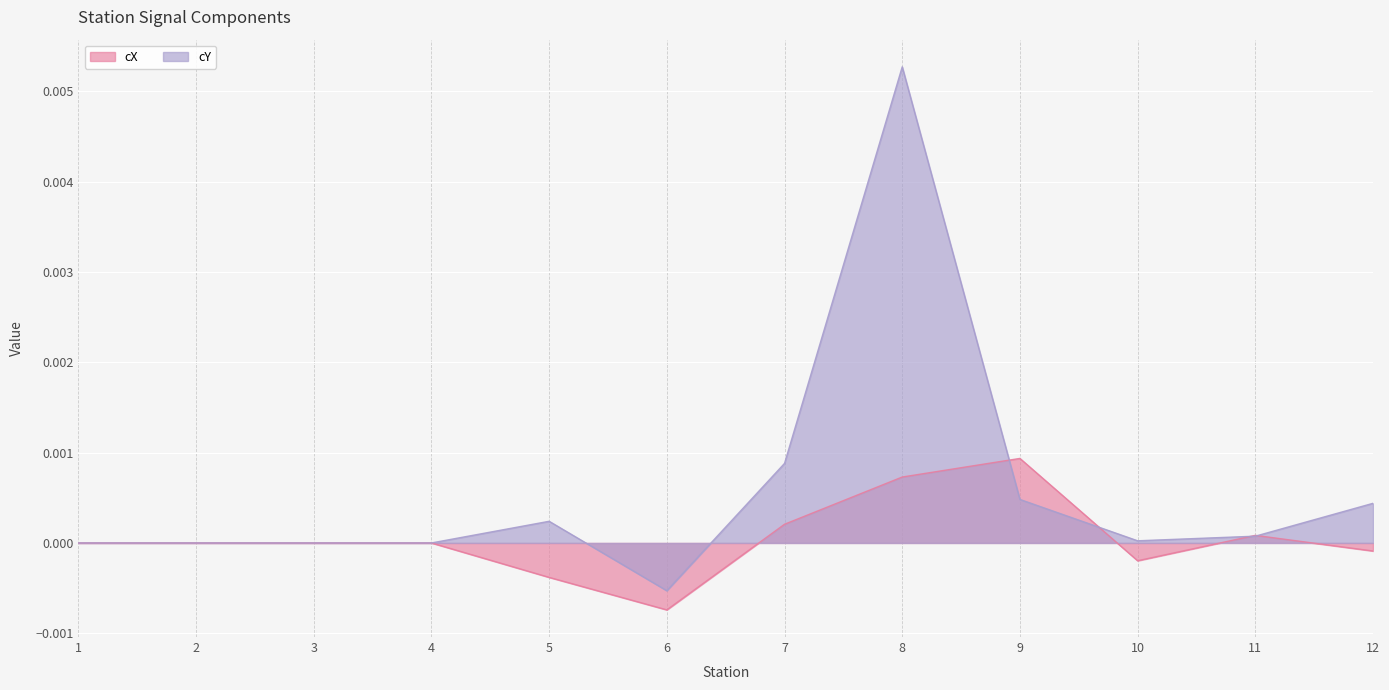

Does the chart display data point markers on the line(s)?

No